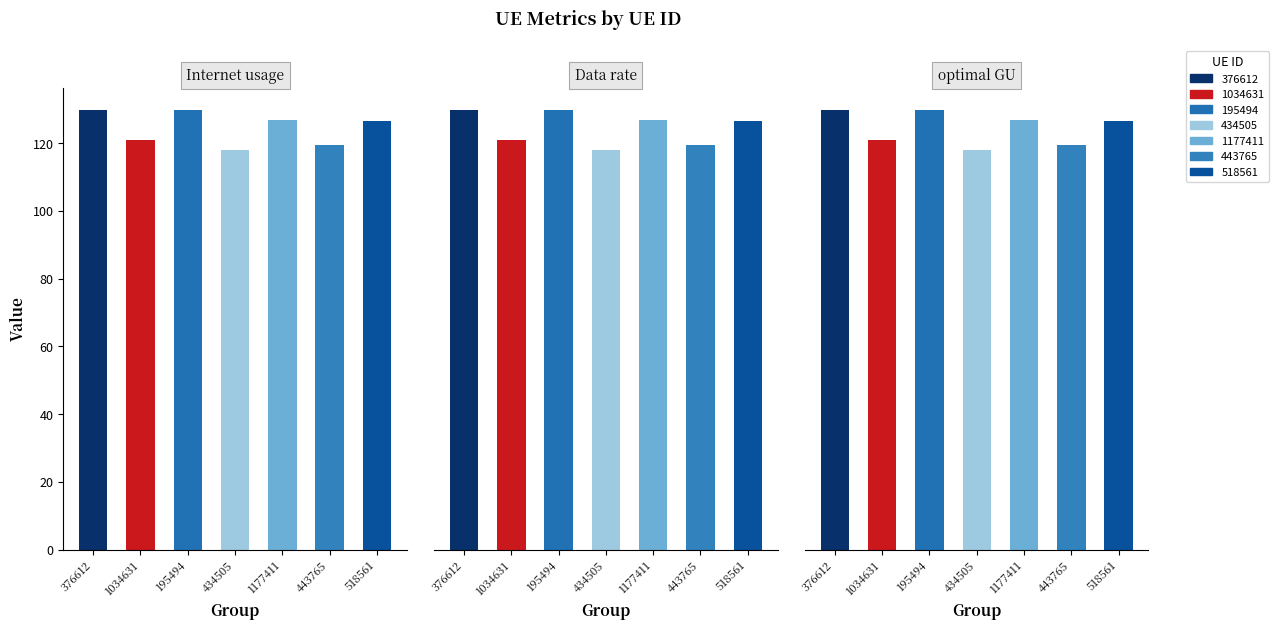

At which category is the sum across all series the highest?

195494